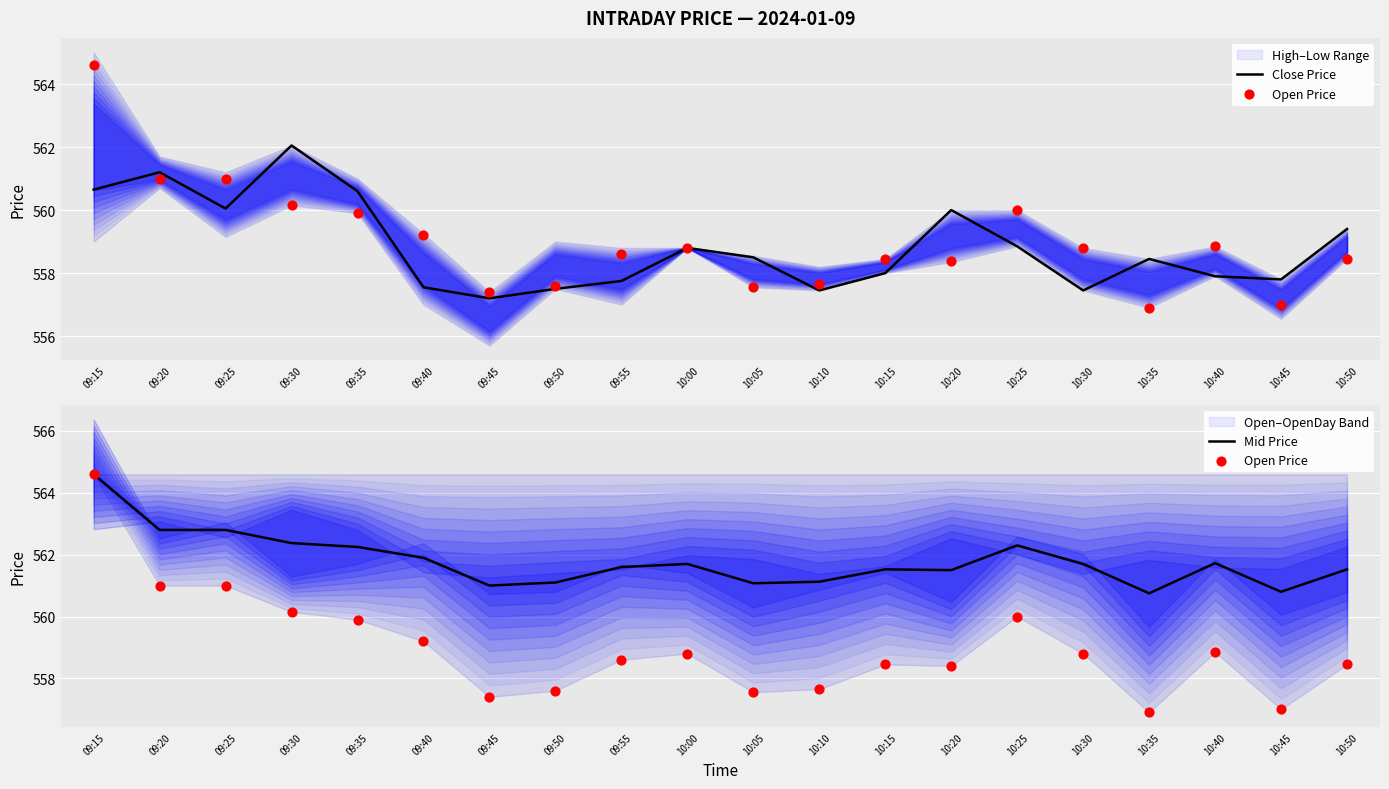

Is the value of Mid Price at 10:15 greater than the value of Open Price at 10:30?

Yes